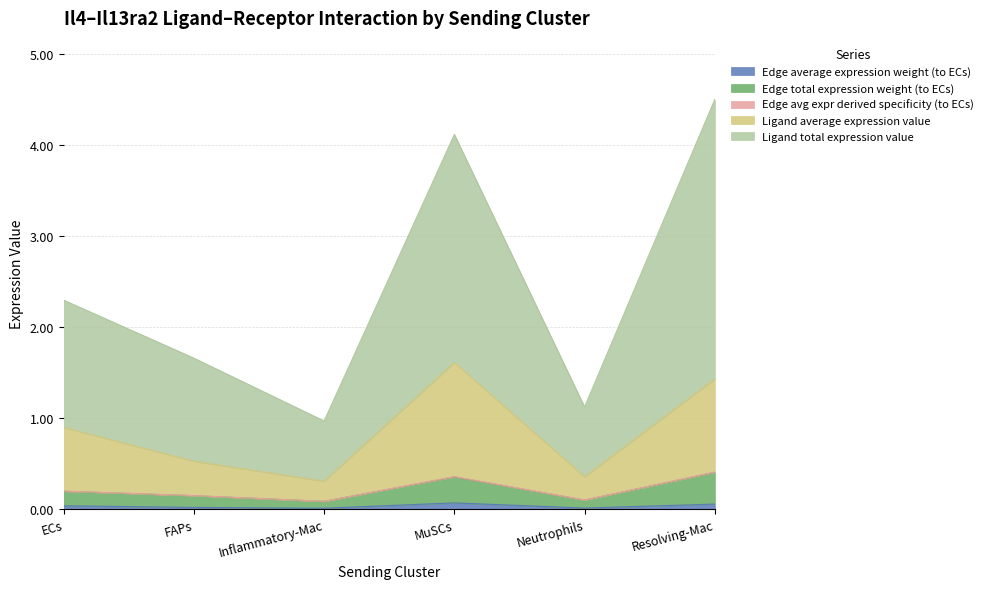

Count the Edge average expression weight (to ECs) values in the range 0 to 1.

6